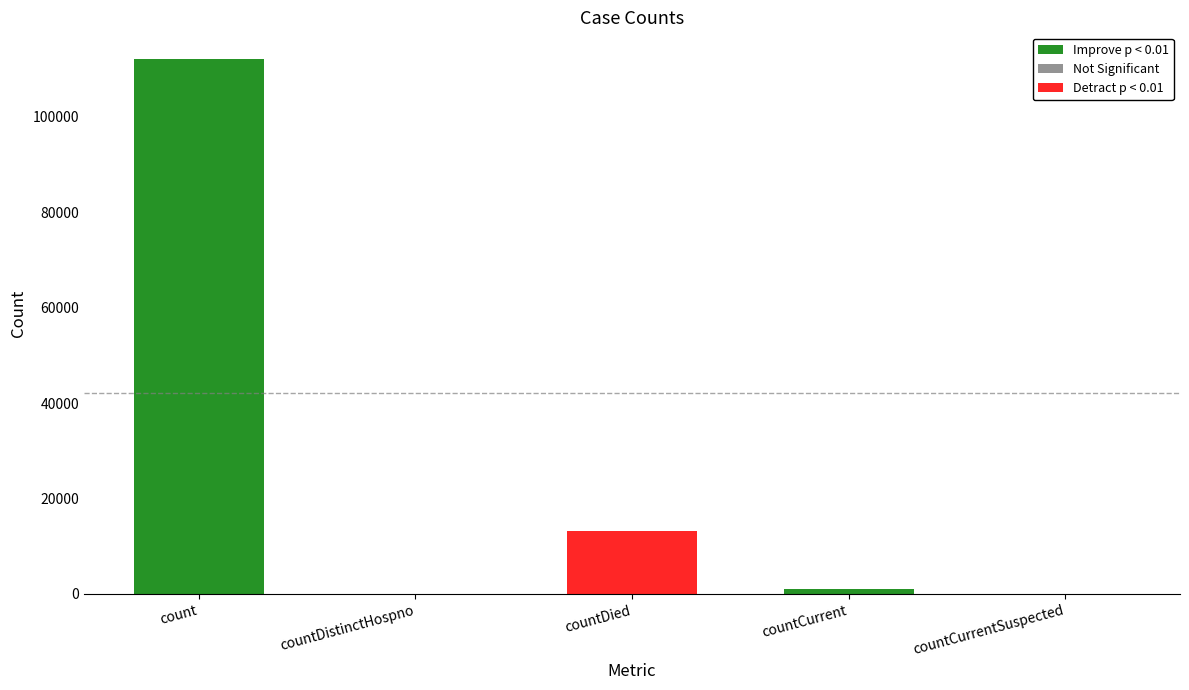

What is the sum of the values at countCurrent and countCurrentSuspected?

1009